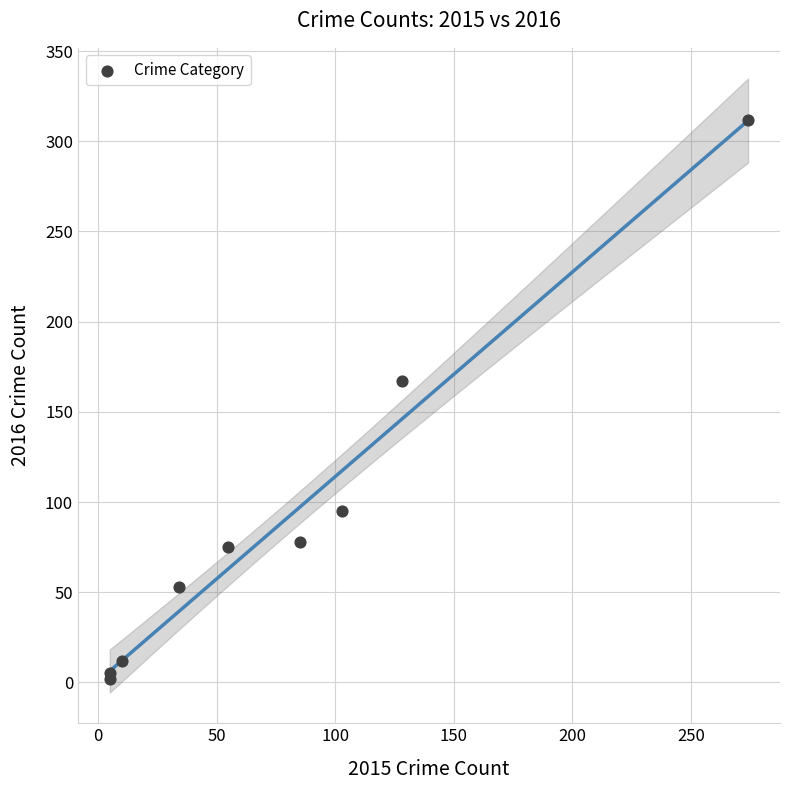

What Y value in the scatter plot is closest to 157?

167